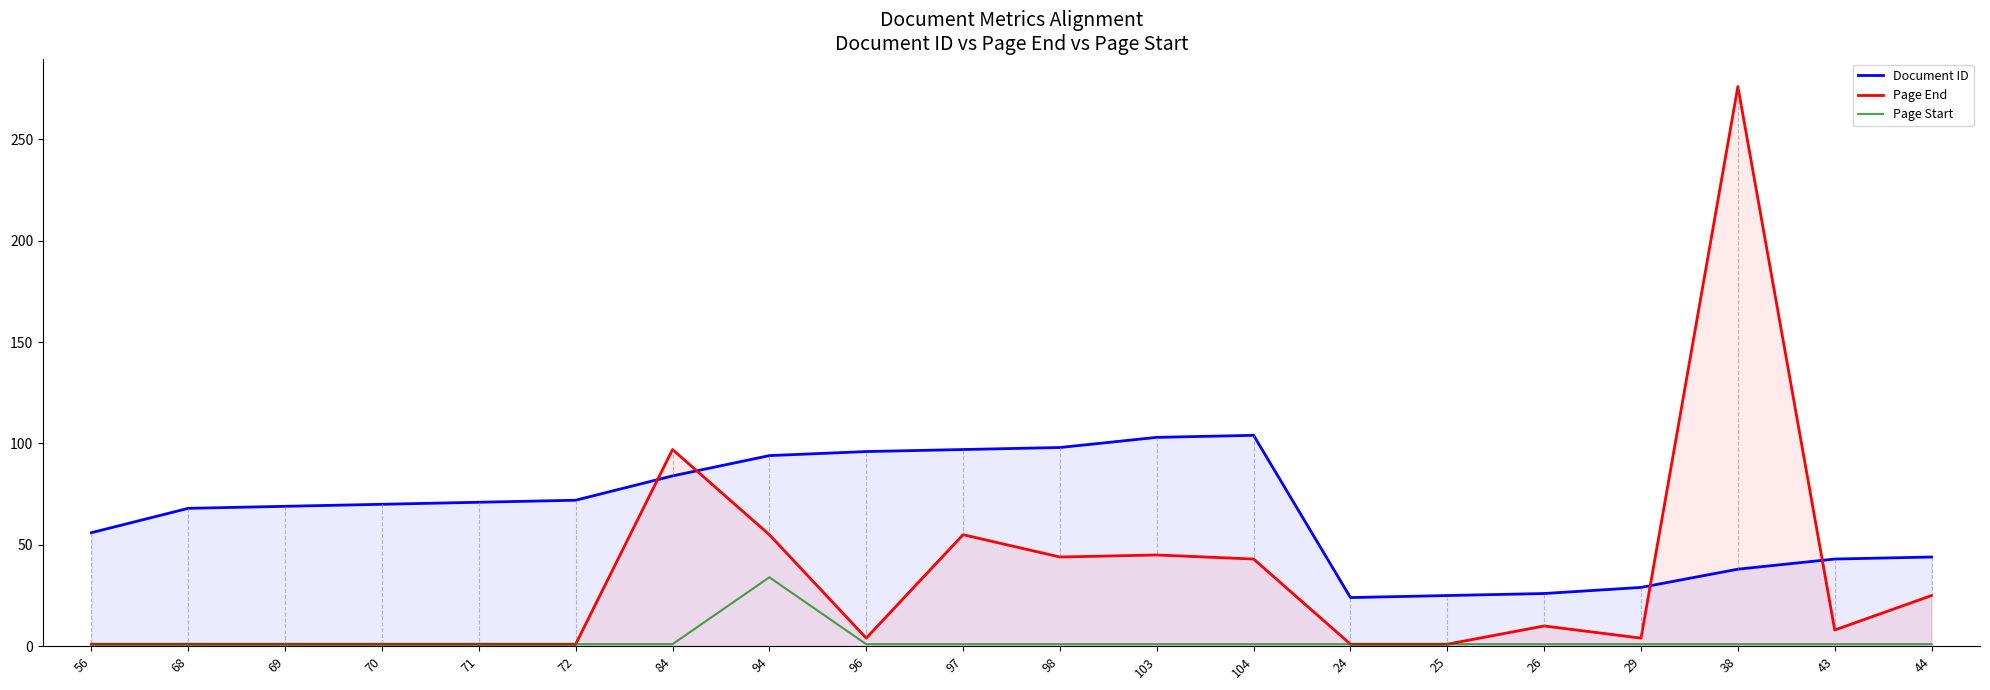

Which series changed the most between 72 and 84?

Page End